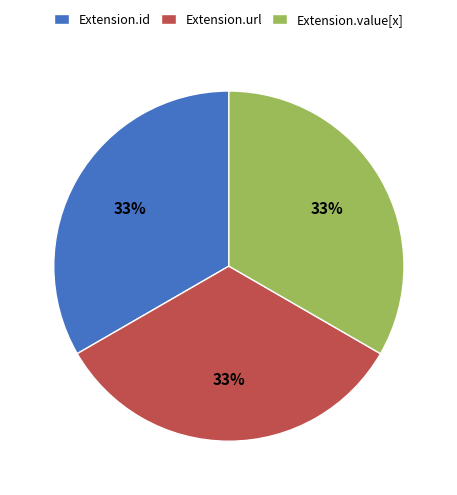

Does Extension.id account for over 50% of the chart?

No